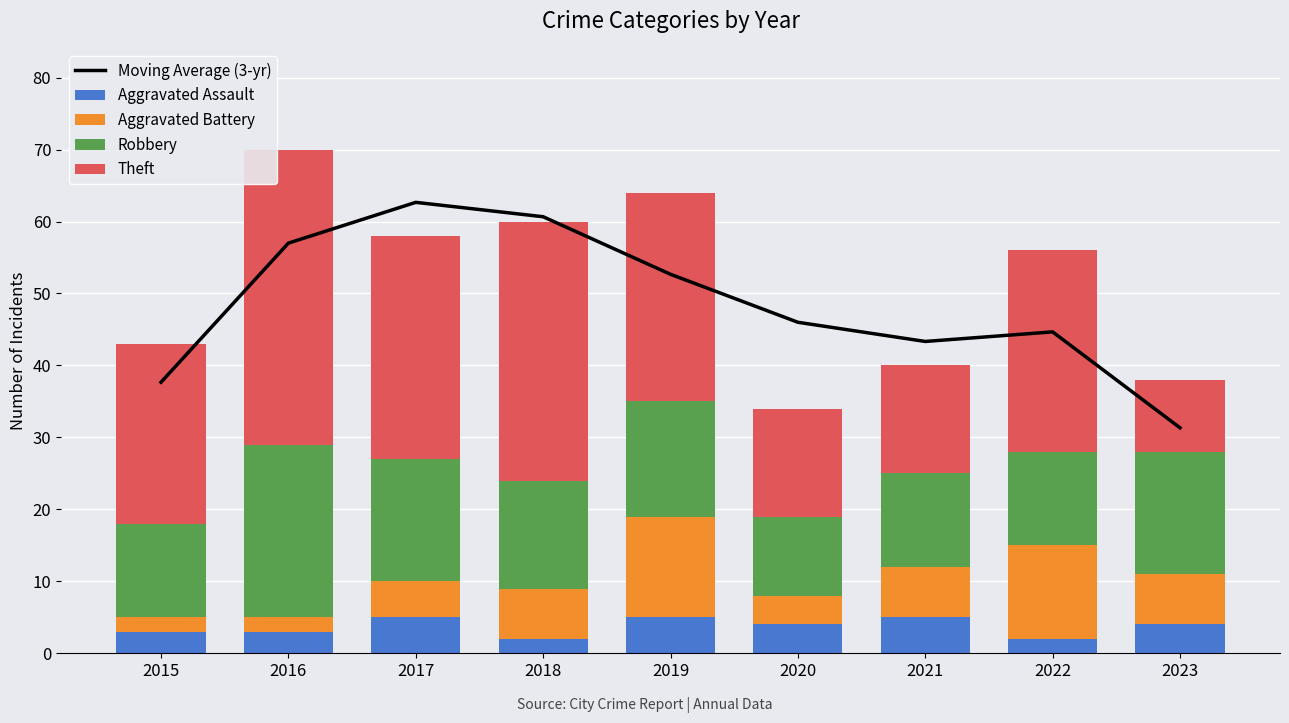

Which series has the largest total across all categories?

Moving Average (3-yr)